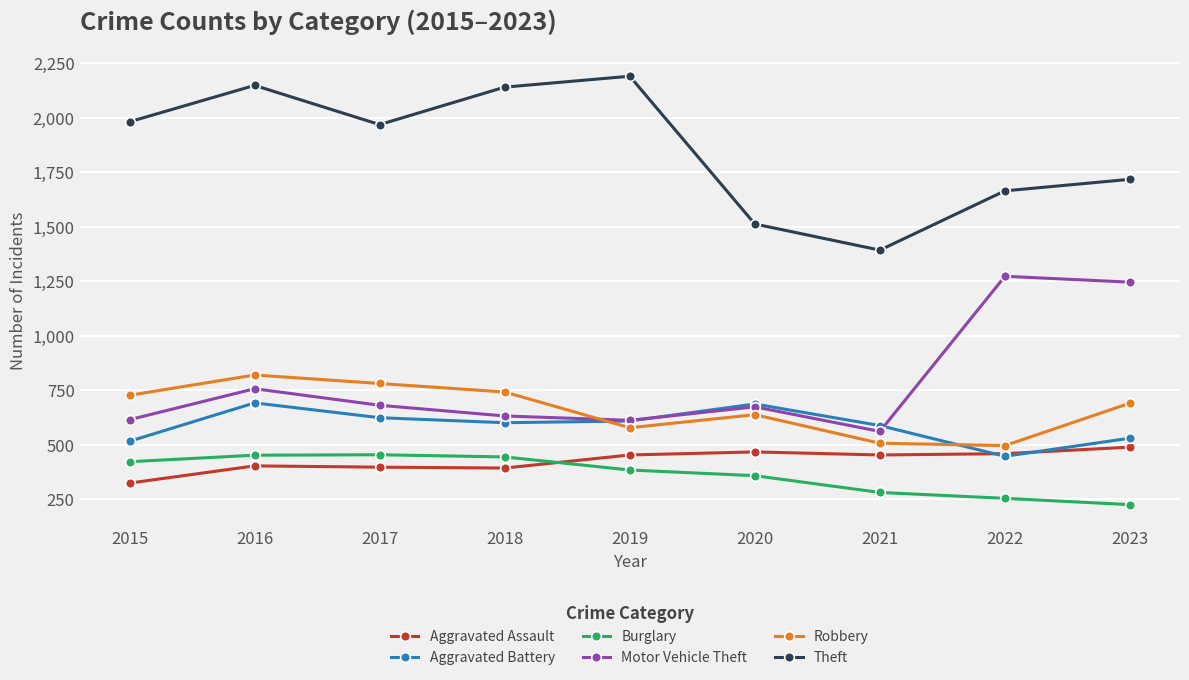

What is the approximate value of Aggravated Battery at 2019, to the nearest 50?

600